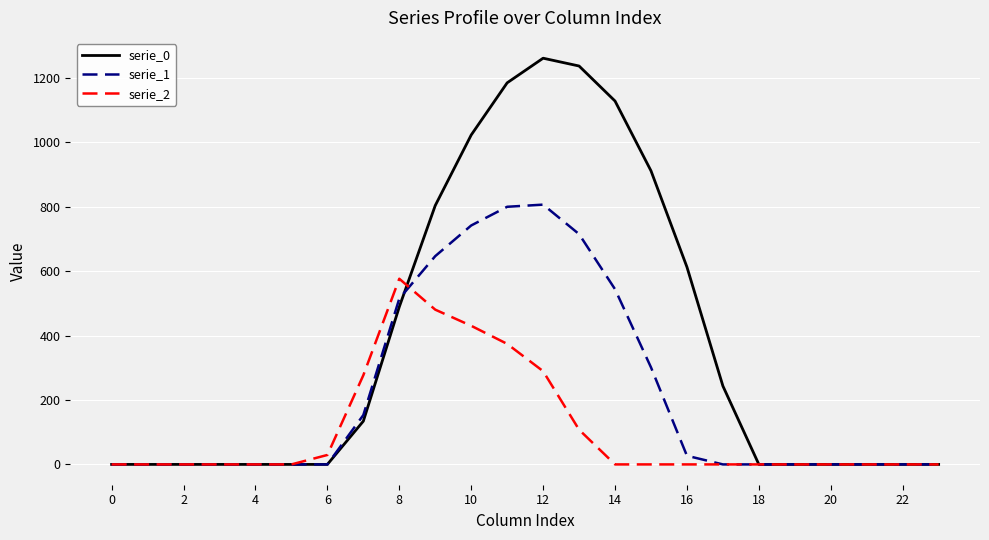

Rank the series by their maximum value, from lowest to highest.

serie_2, serie_1, serie_0